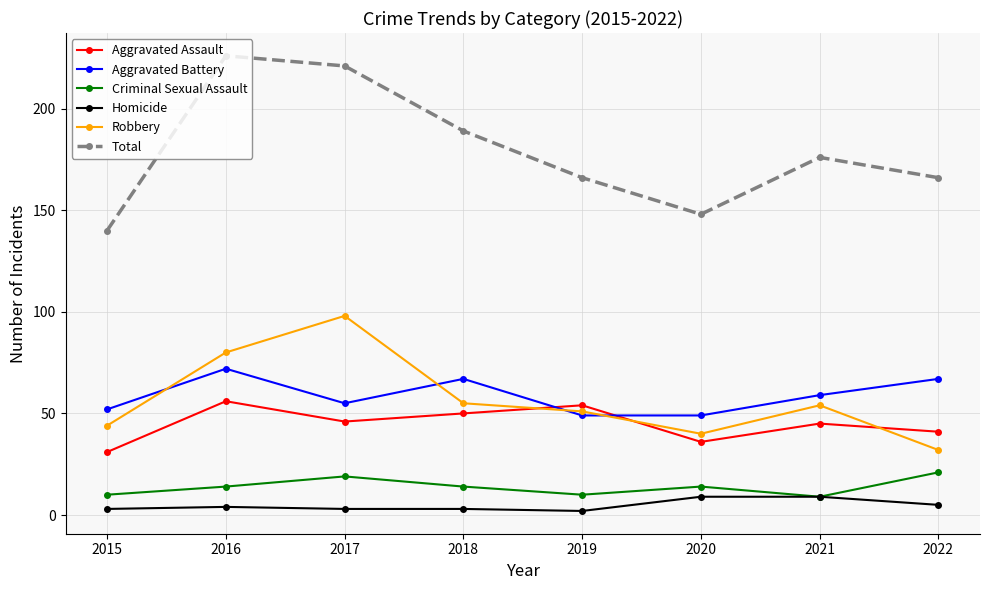

True or false: Robbery and Total intersect in this chart.

False